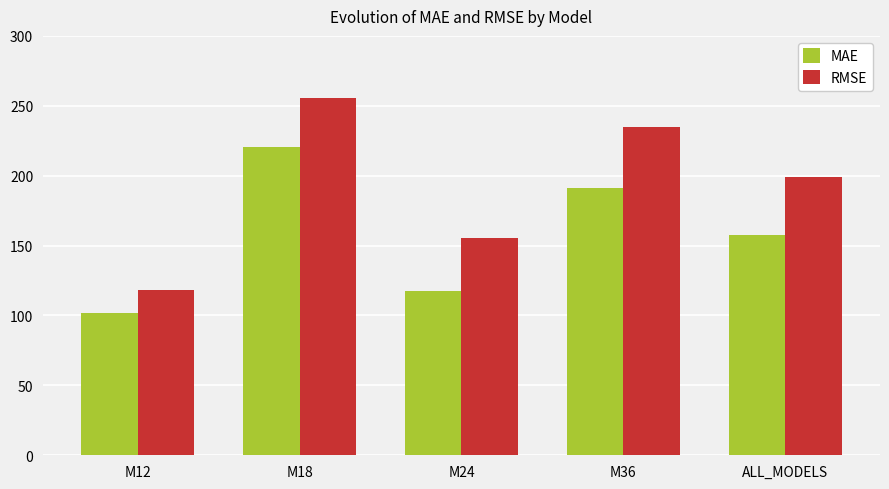

Reading right to left, what are all the values shown in this chart?

MAE: ALL_MODELS=157.7	M36=191.1	M24=117.6	M18=220.4	M12=101.7
RMSE: ALL_MODELS=199.3	M36=235.1	M24=155.5	M18=255.9	M12=118.2